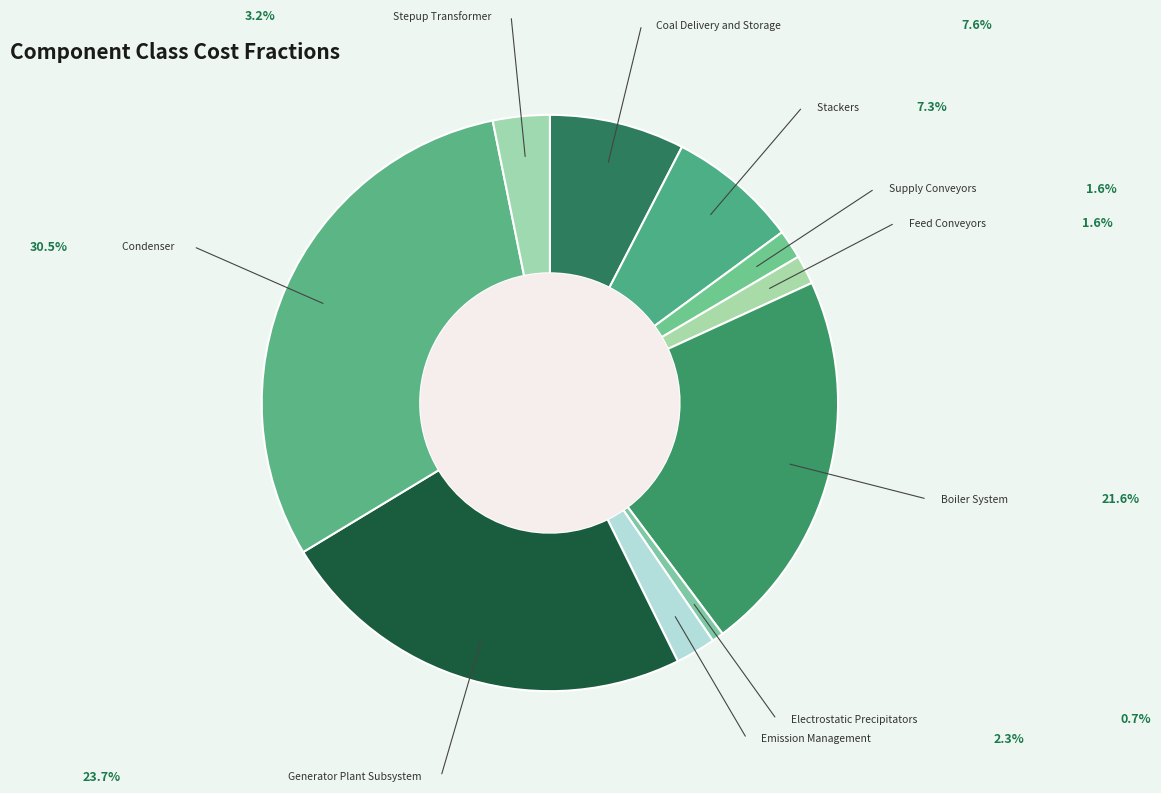

How many segments does this pie chart have?

10